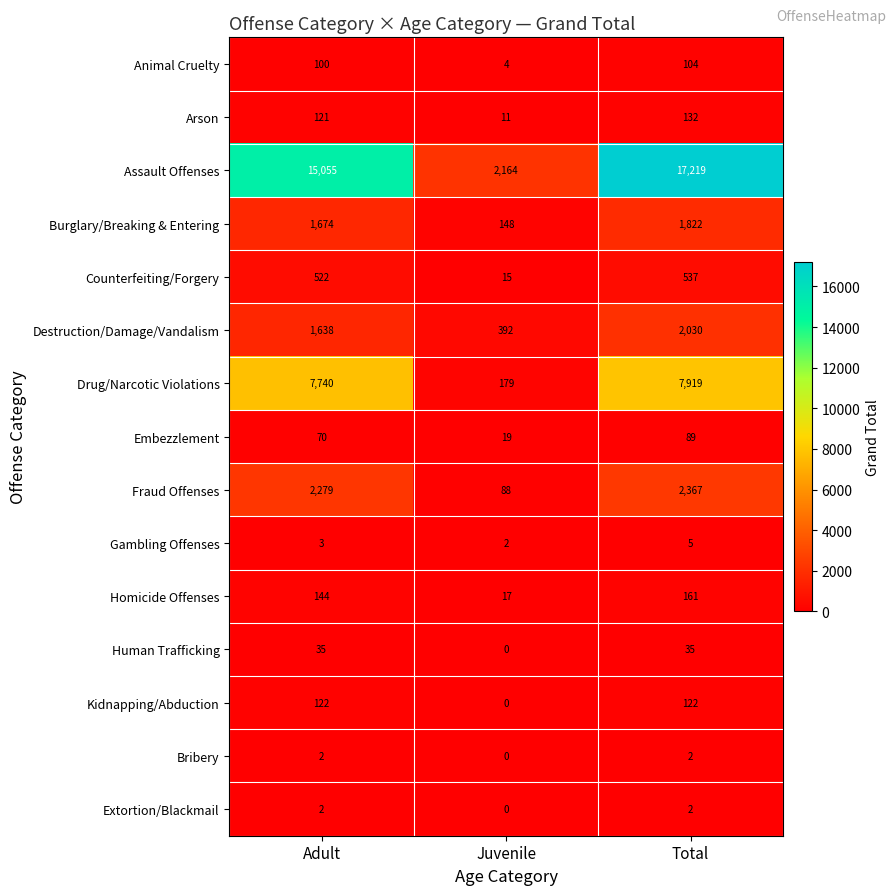

Is it true that Bribery equals 2 at Adult?

True